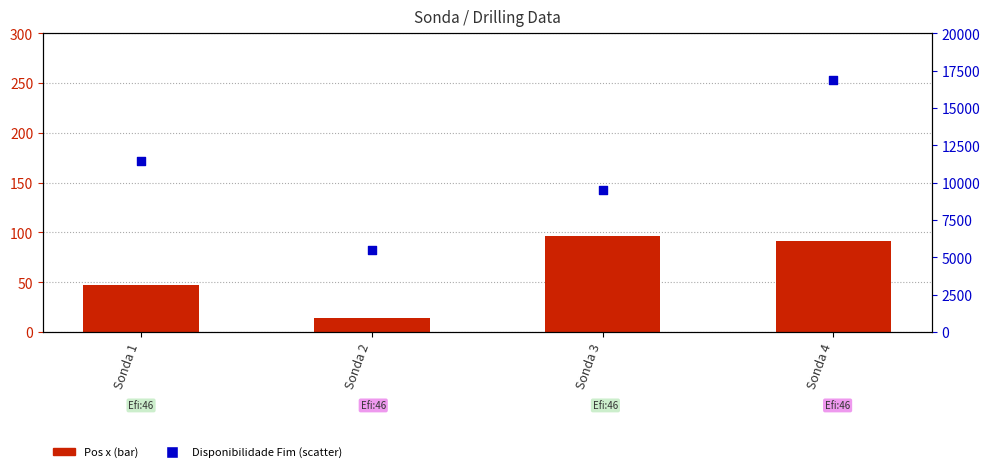

What are all the series names shown in the legend?

Pos x, Disponibilidade Fim